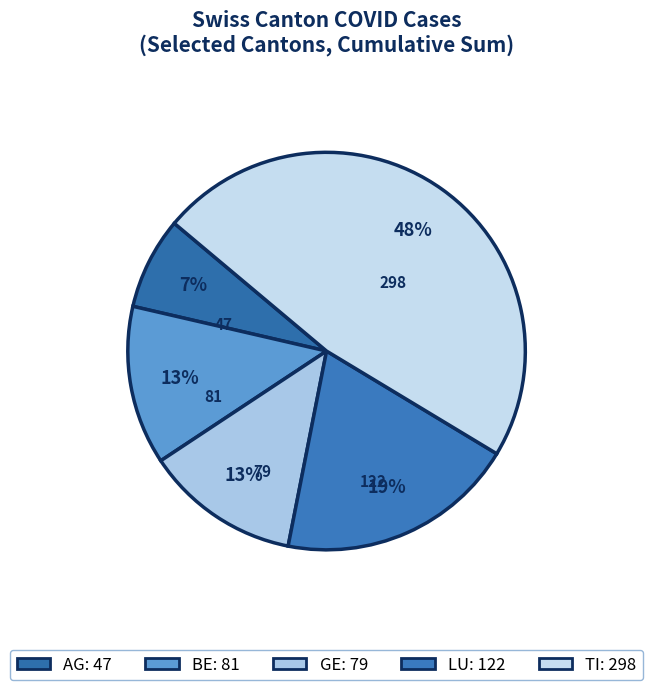

How many slices are in this pie chart?

5